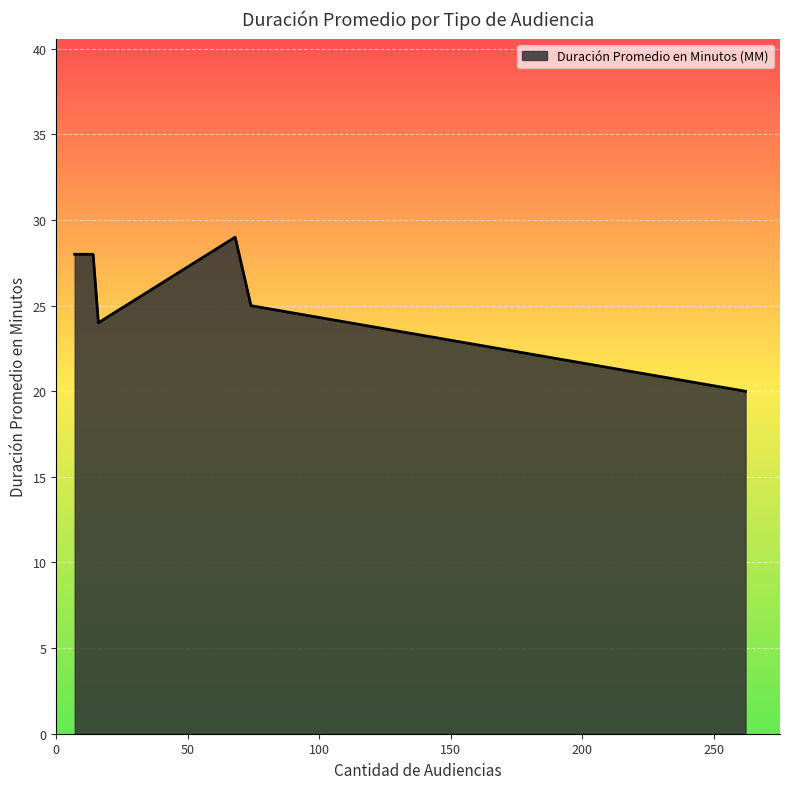

What is the greatest value displayed?

29